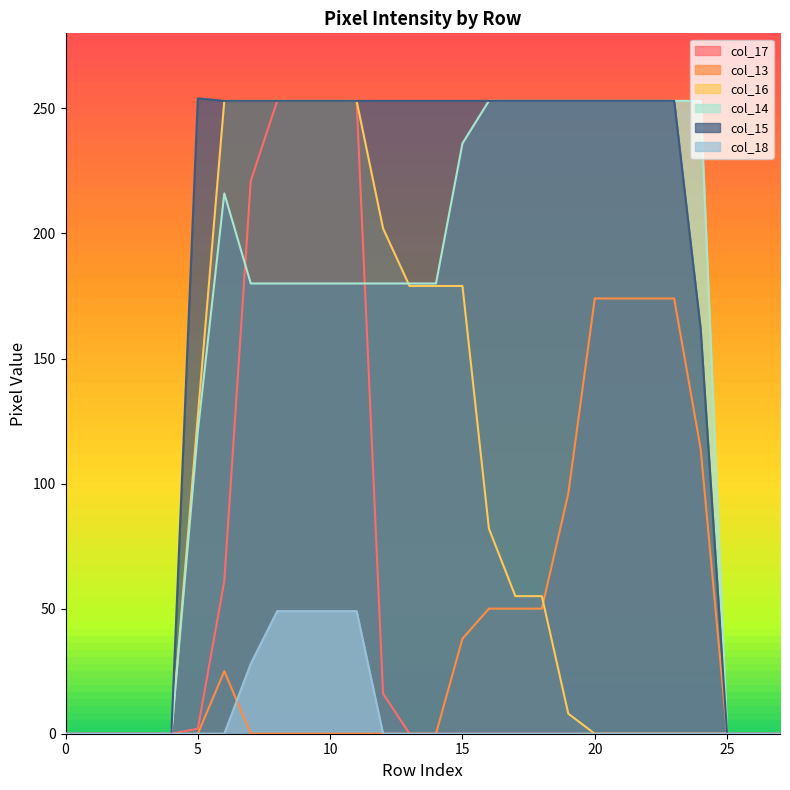

Which series ends up on top after the final intersection of col_14 and col_17?

col_14